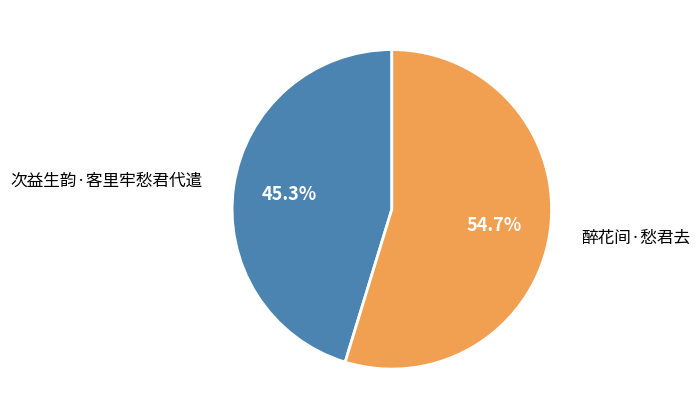

How many segments does this pie chart have?

2